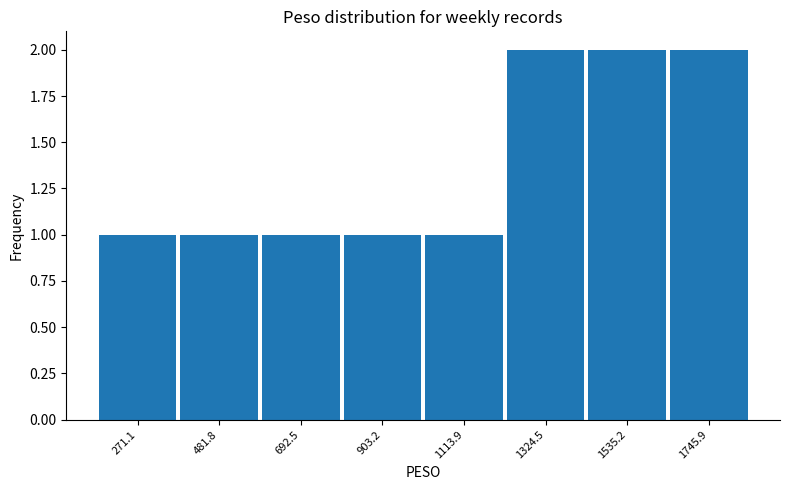

How tall is the bar that spans 150 to 400 on the x-axis? Neither the bar edges nor the heights are printed on the chart, so give them approximately, as read against the axes.

1